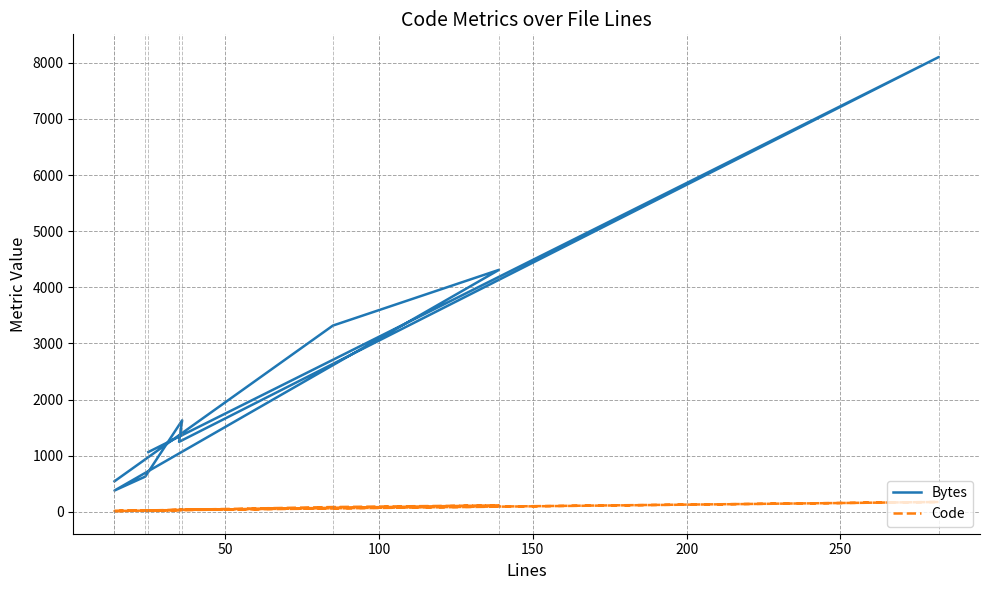

Is the value of Bytes at 250 greater than the value of Code at 200?

Yes